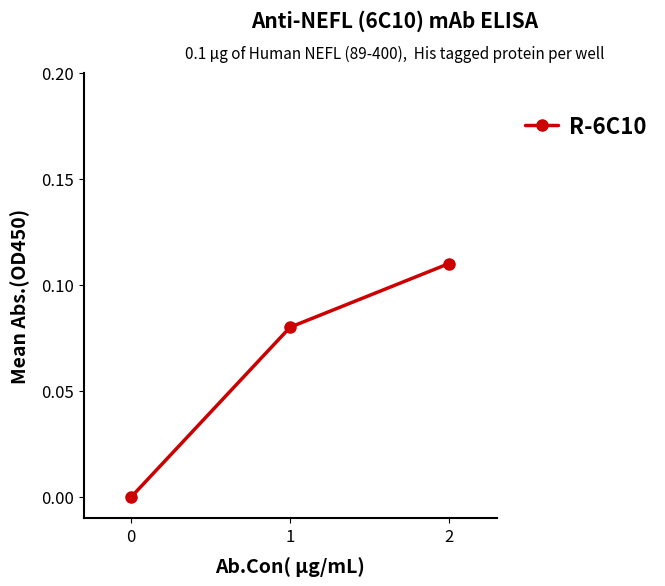

True or false: the data shows -0.1 at 0.

False